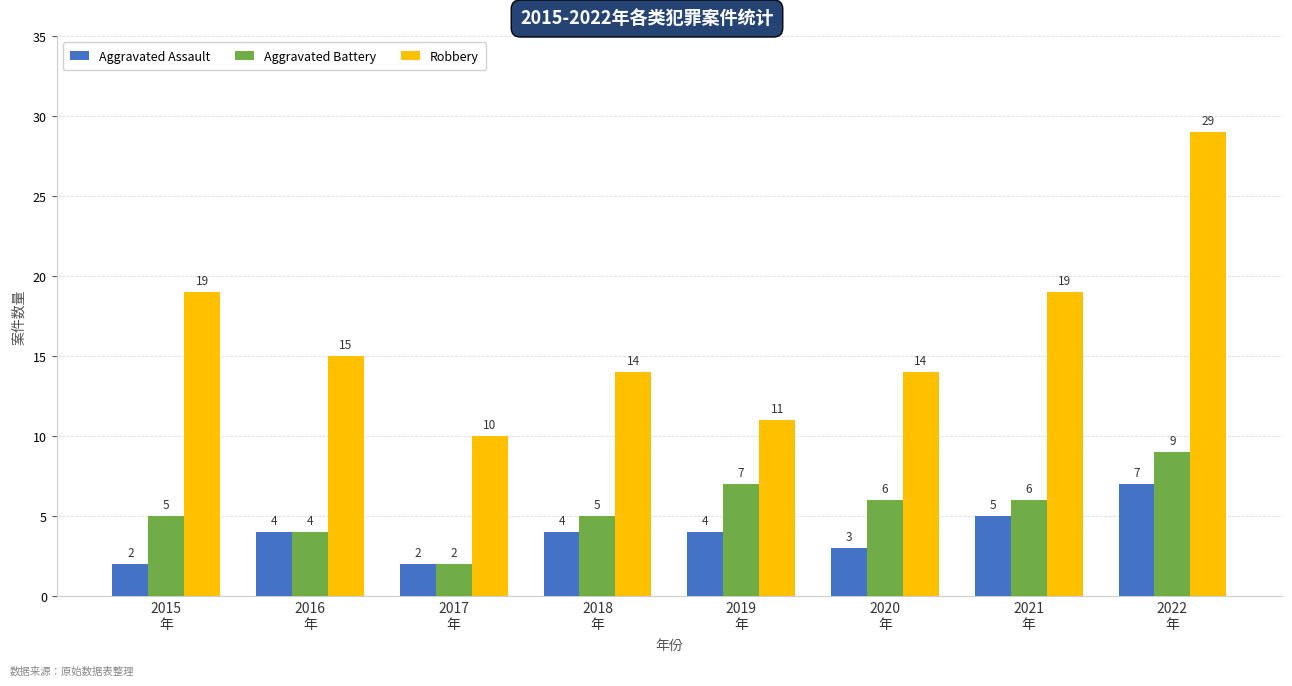

At how many categories does at least one series exceed 18?

3